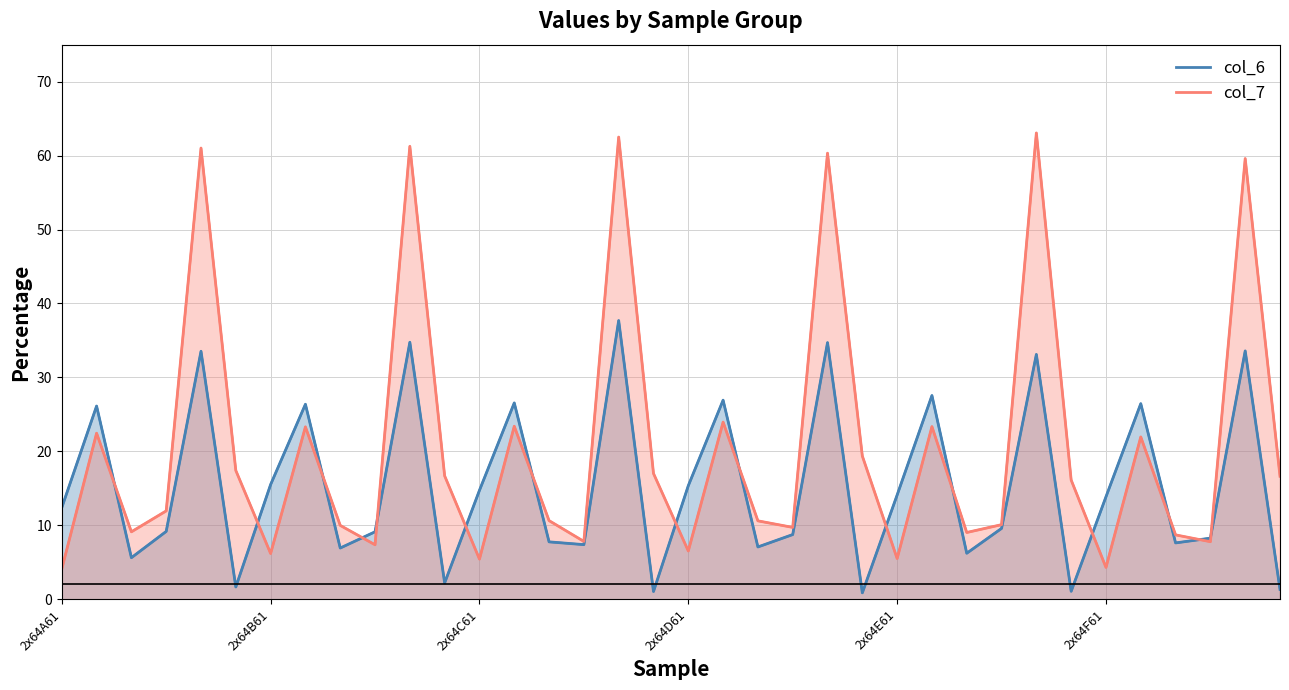

What is the smallest value displayed?

0.9